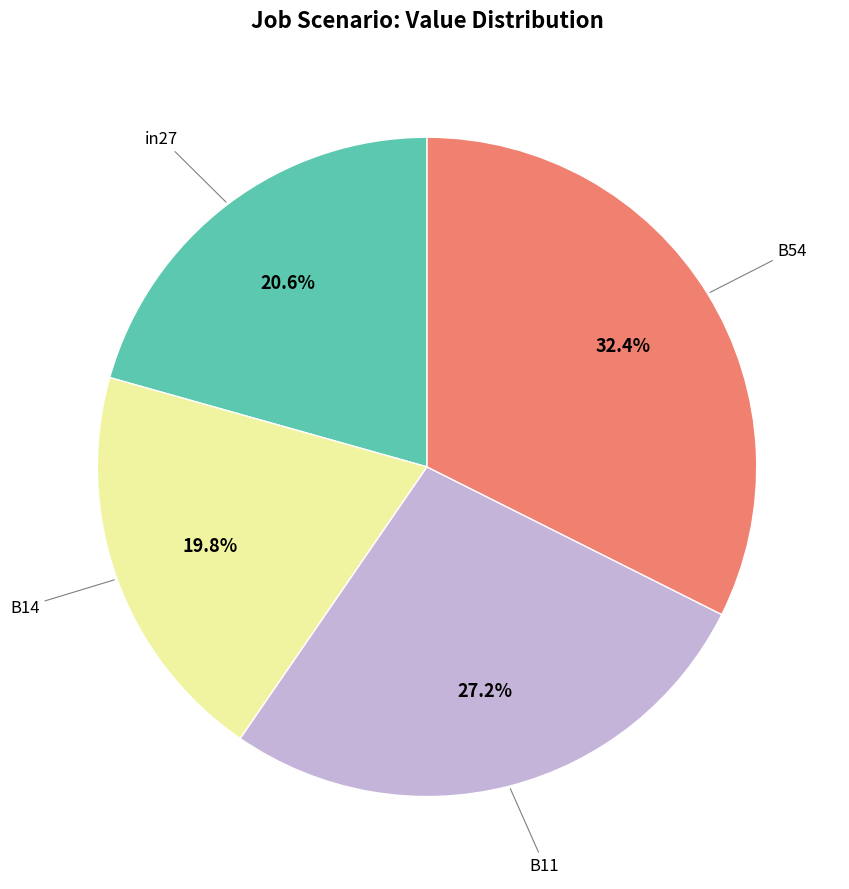

Is there any slice that represents more than half of the pie?

No